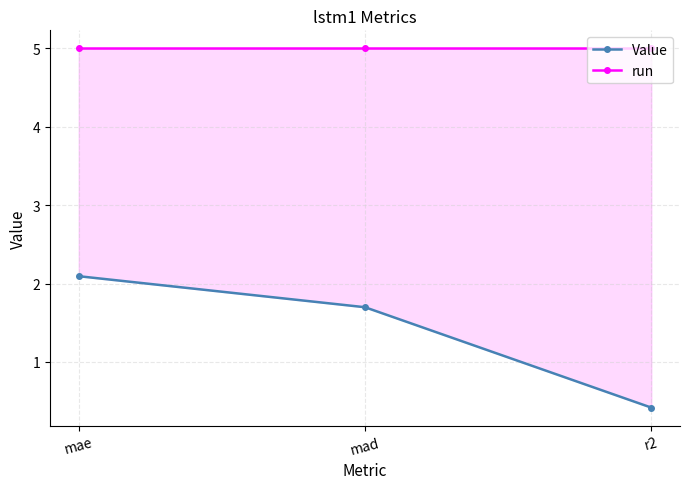

The value of run at r2 is 5.0. True or false?

True